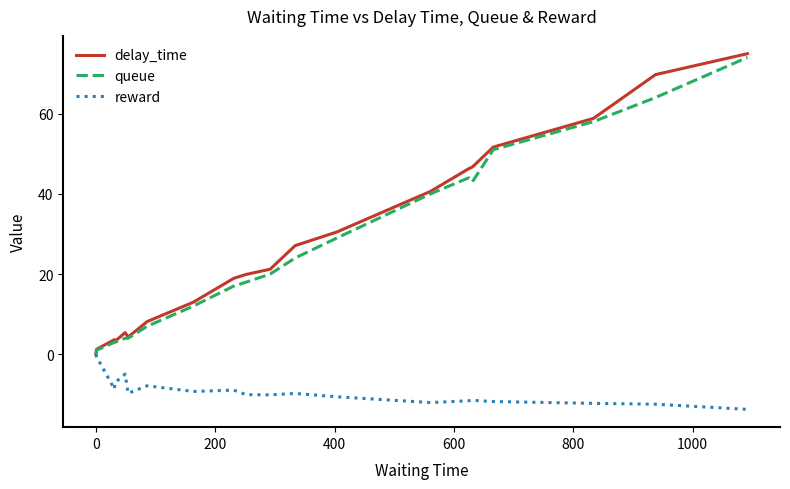

What is the maximum value for queue?

74.0